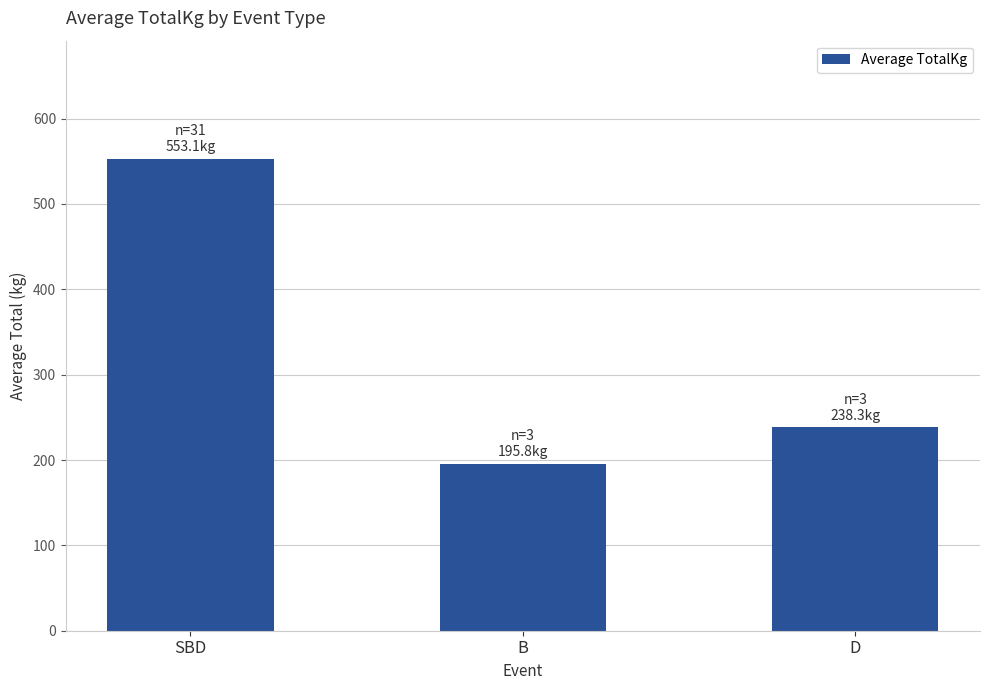

The chart shows a value of 111.3 at D. True or false?

False